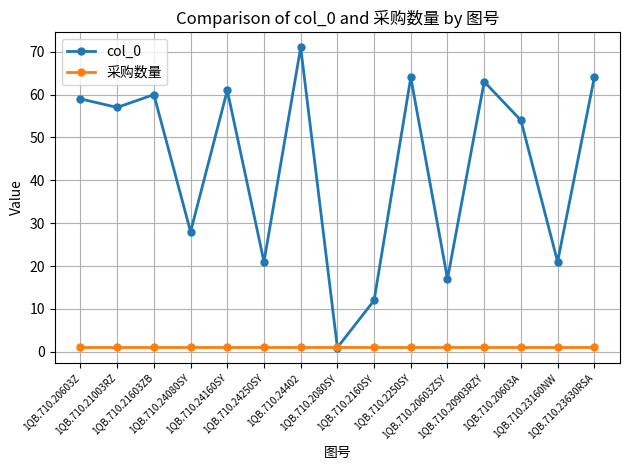

List the series in order of their overall mean, lowest first.

采购数量, col_0